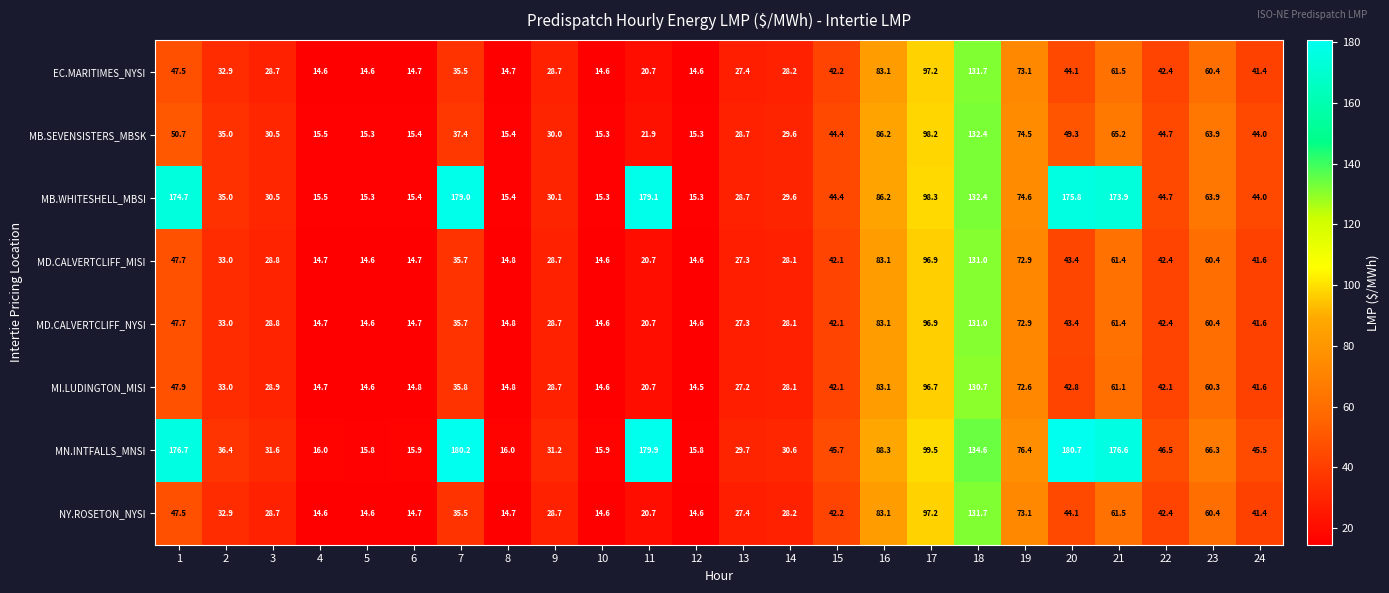

Which category has the lowest value across all series?

12